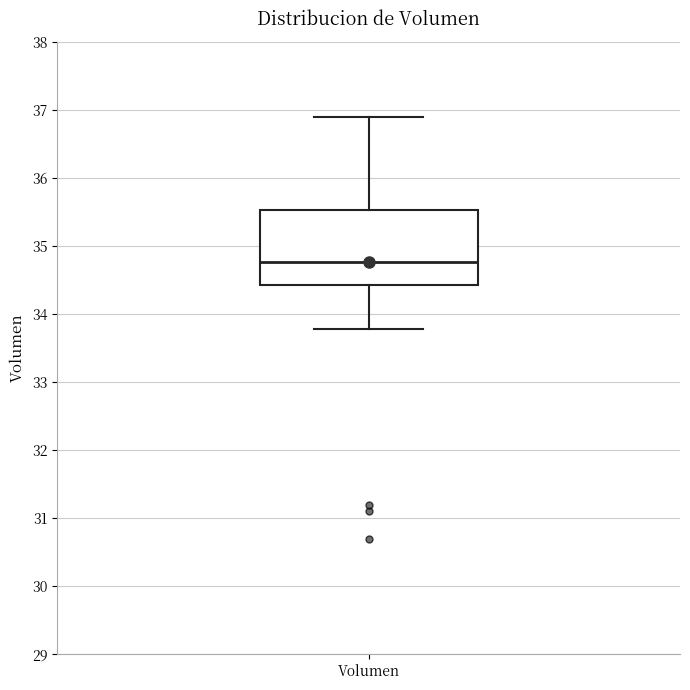

Where is the upper edge of the box for Volumen on the y-axis? The values are not printed on the chart, so give them approximately, as read against the axis.

35.5